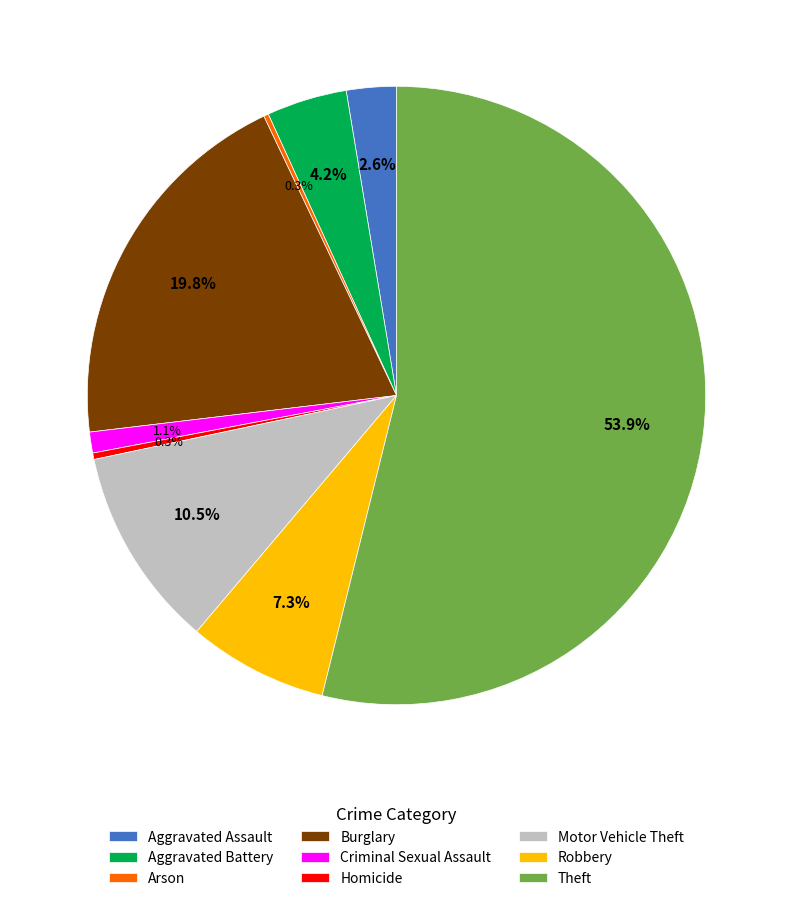

Is the sum of Burglary and Criminal Sexual Assault greater than half?

No